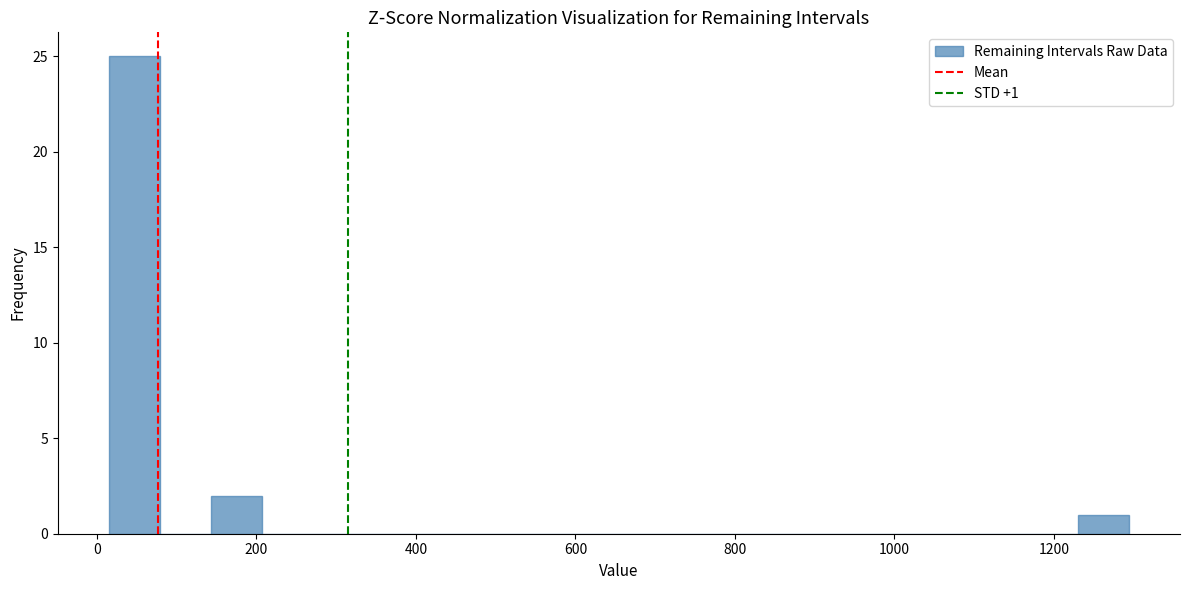

Read against the x-axis, roughly where is the centre of the tallest bar?

40